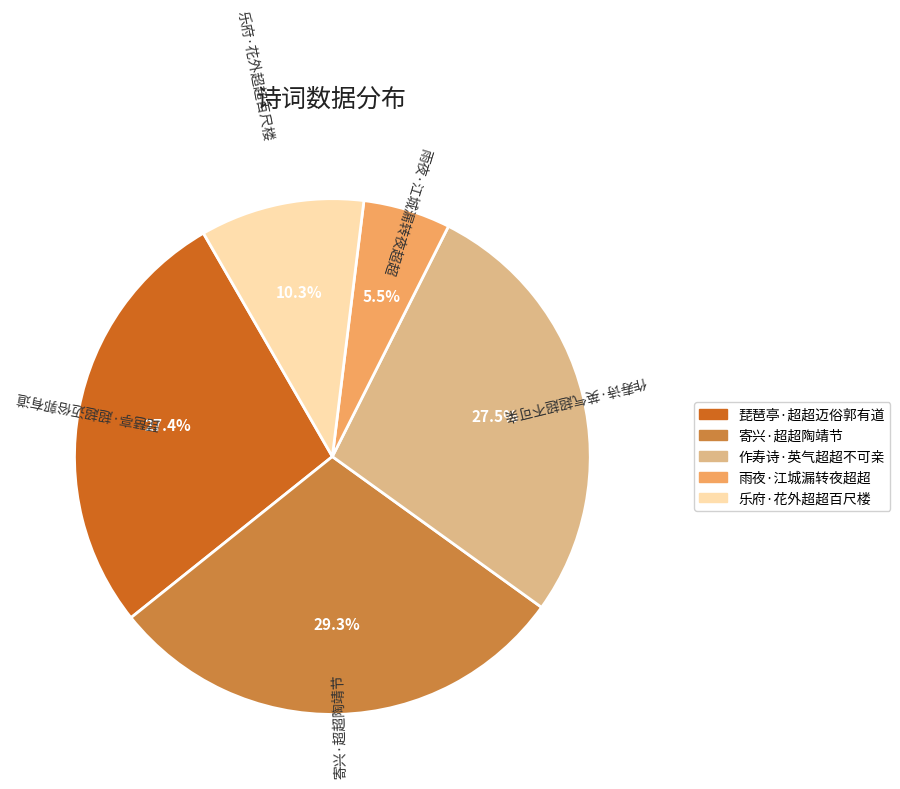

Is 乐府·花外超超百尺楼 the majority of the pie?

No